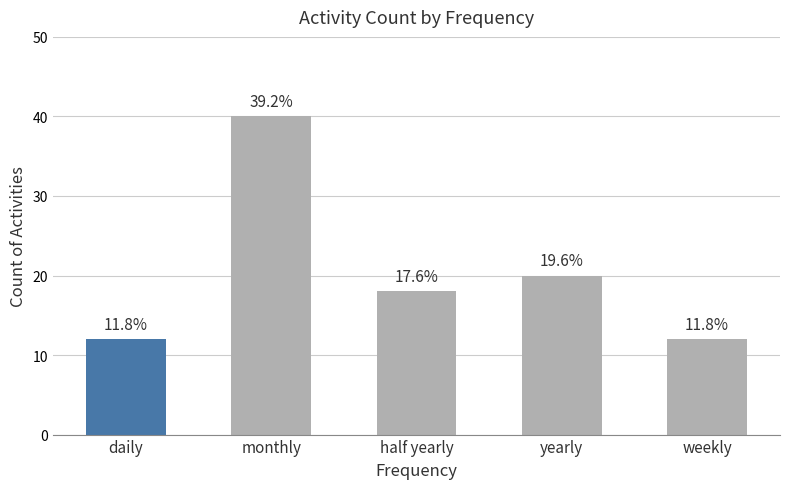

Where is the data nearest to the value 26?

yearly